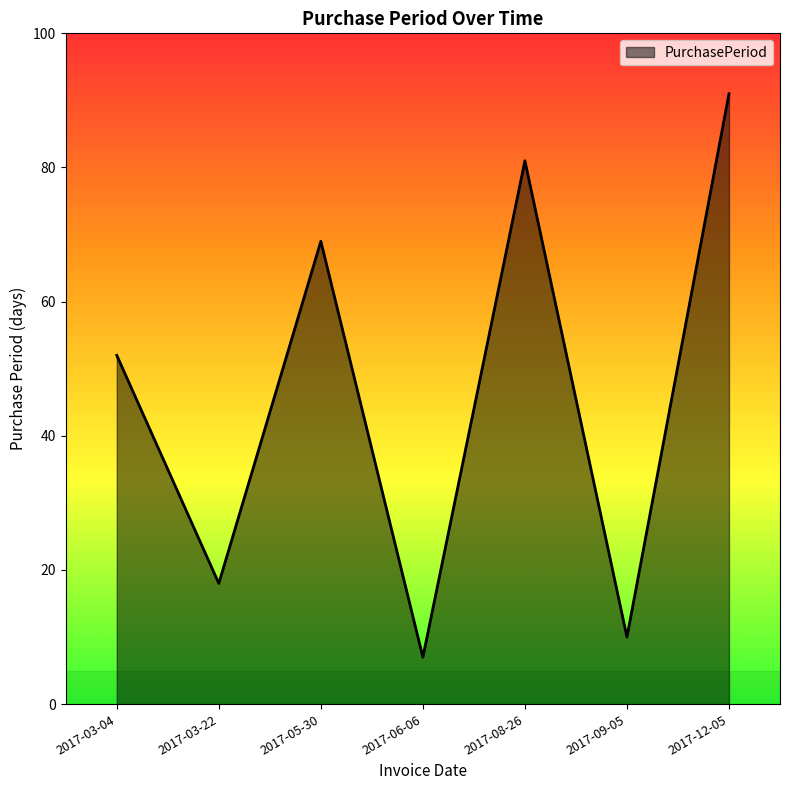

What is the average value?

47